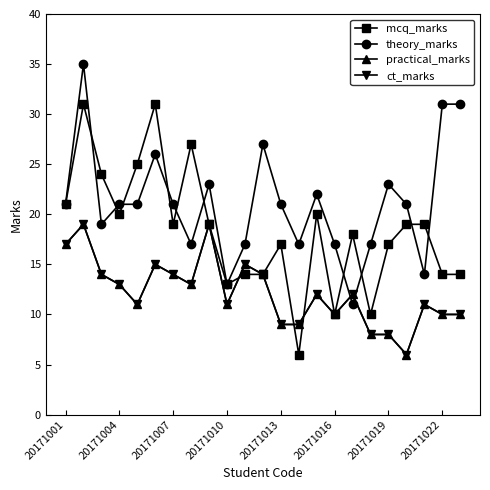

Does the chart have visible grid lines?

No